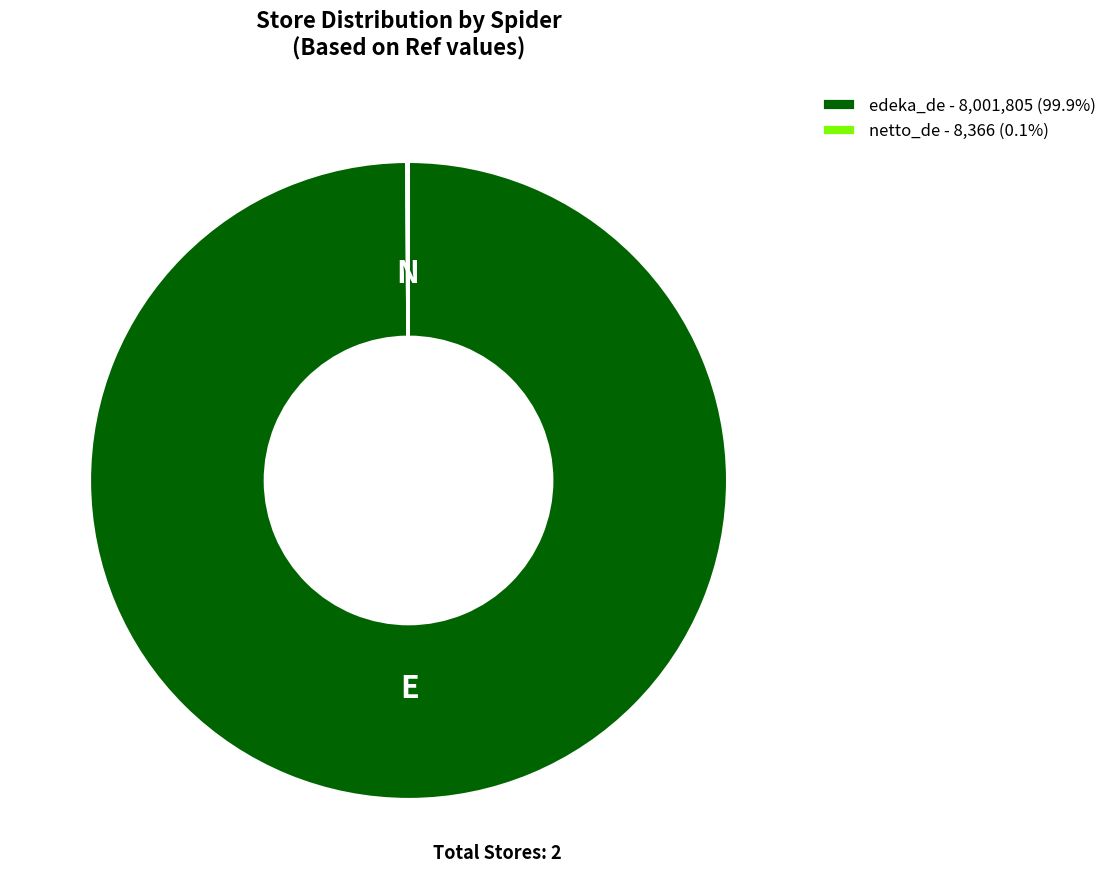

Is there any slice that represents more than half of the pie?

Yes